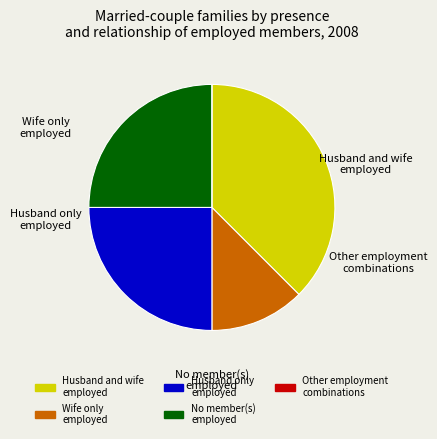

Is there any slice that represents more than half of the pie?

No